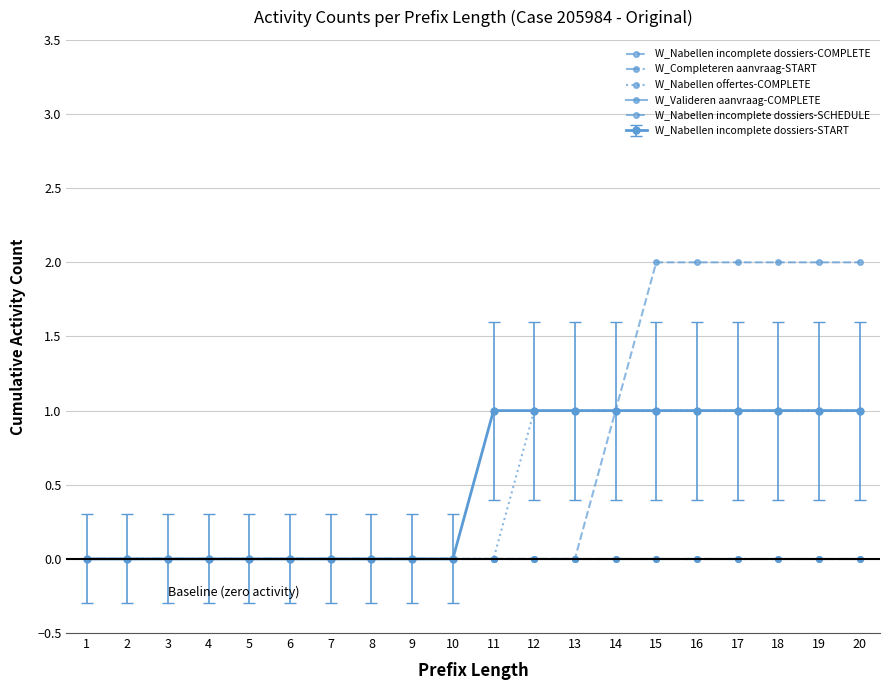

Is this an area chart (filled region under the line)?

No